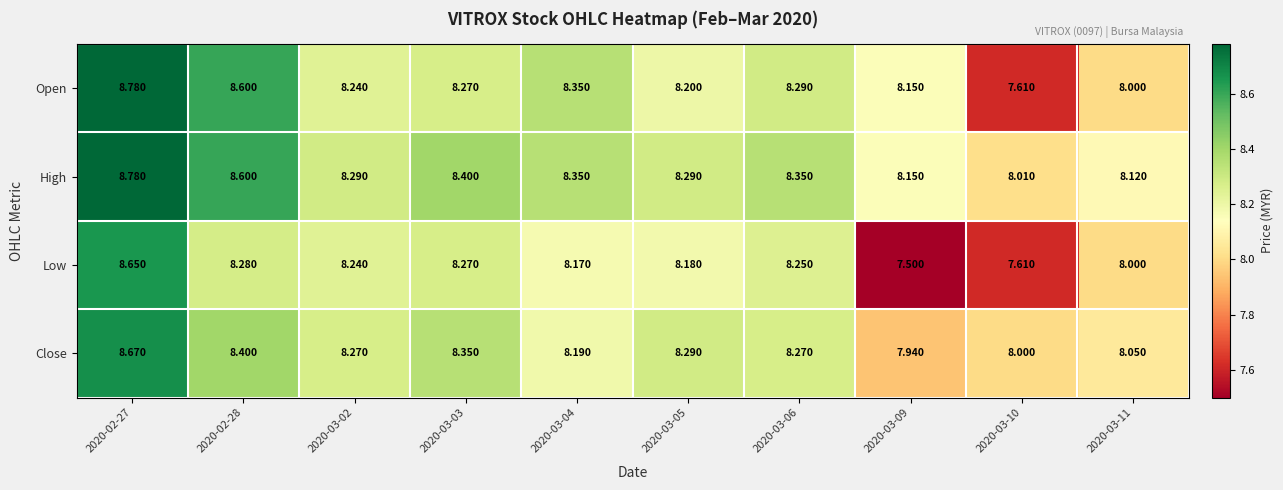

Which series has the widest spread of values?

Open